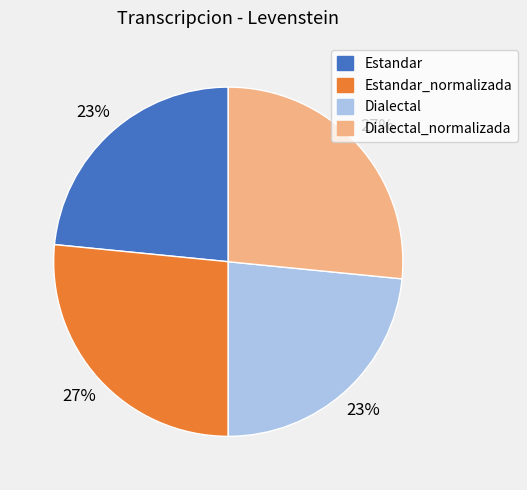

Does any single category account for the majority?

No